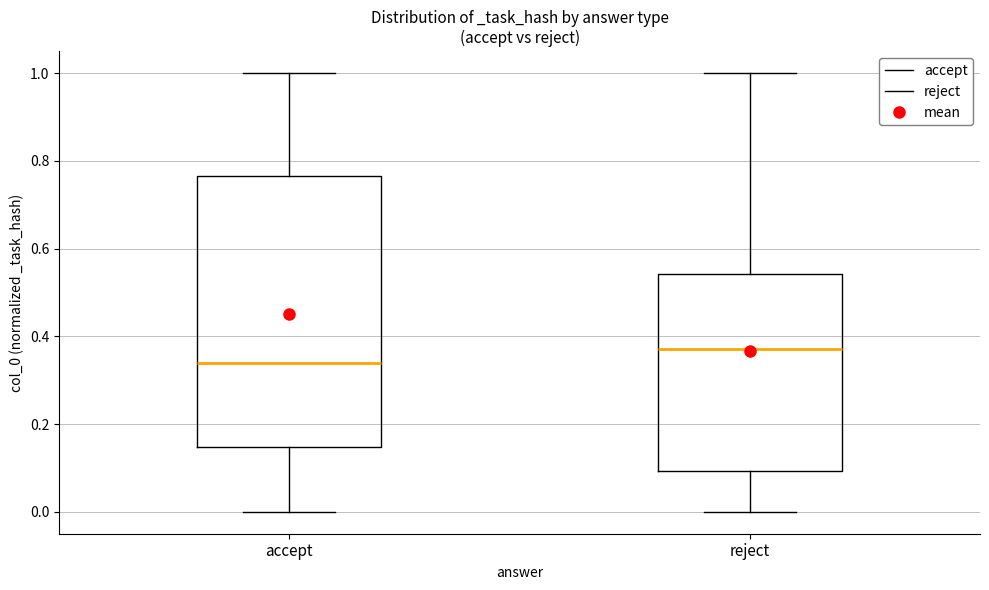

Where does the median line of the box for accept sit on the y-axis? The values are not printed on the chart, so give them approximately, as read against the axis.

0.34